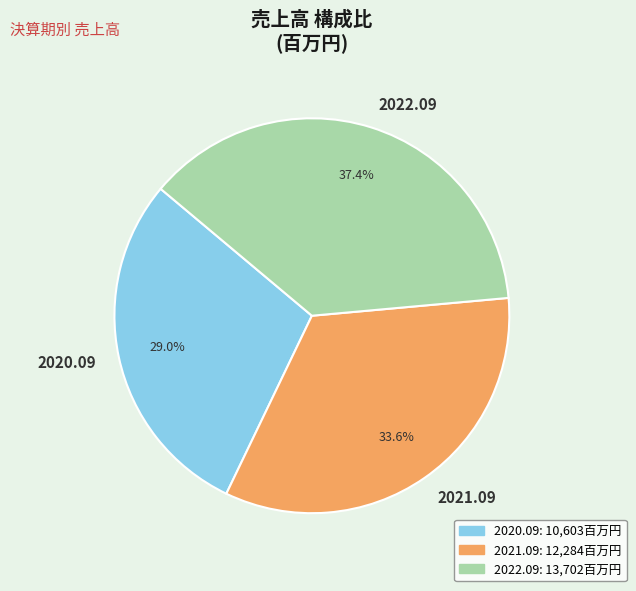

What is the ratio of the value at 2021.09 to the value at 2020.09?

1.2